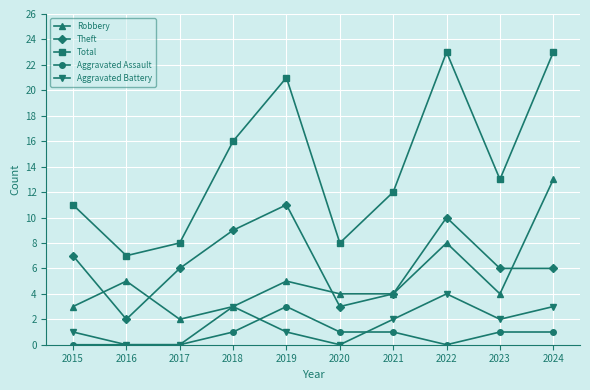

What are all the series names shown in the legend?

Robbery, Theft, Total, Aggravated Assault, Aggravated Battery